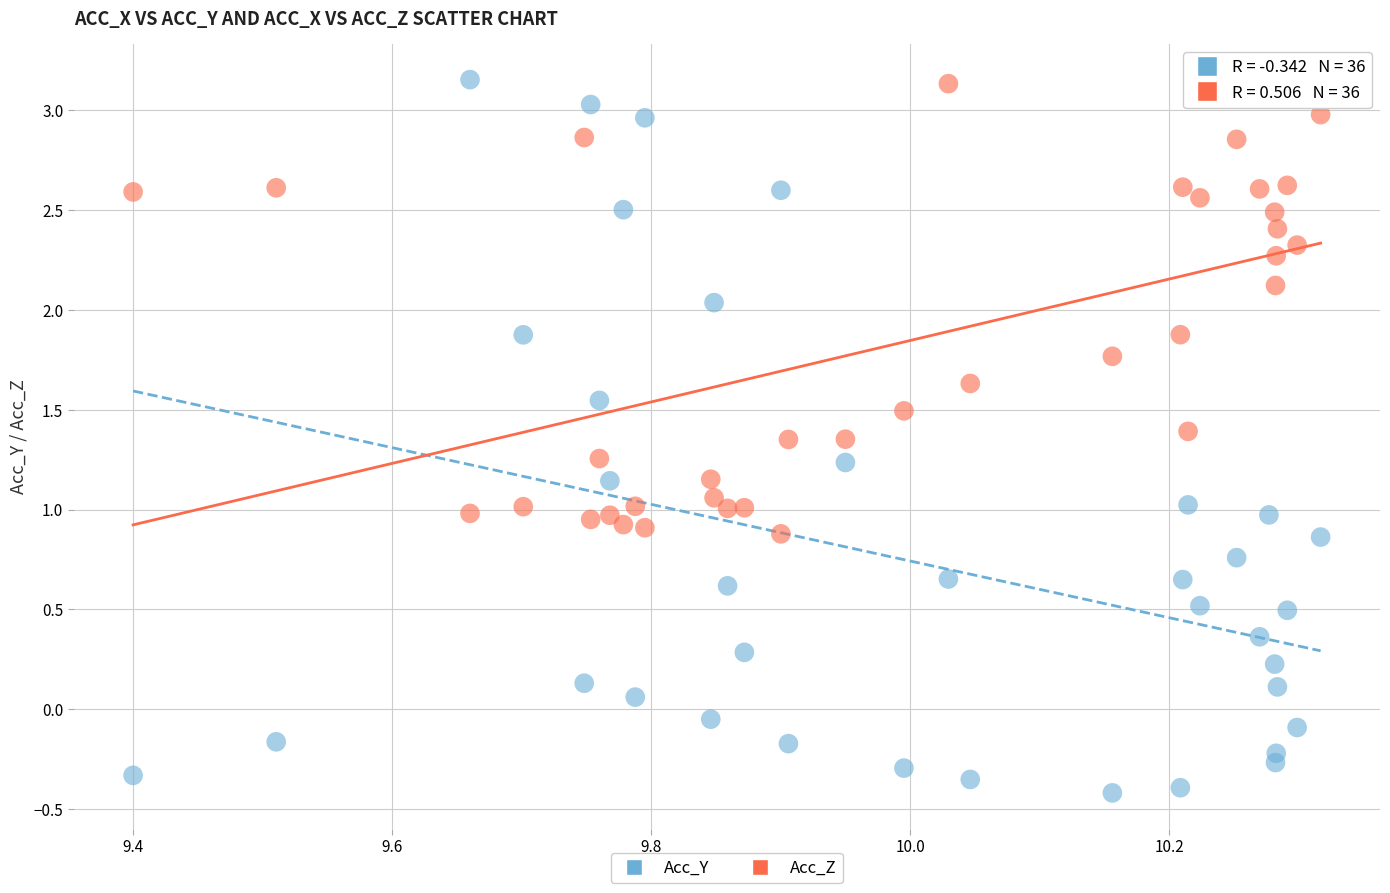

What are all the series names shown in the legend?

Acc_Y, Acc_Z